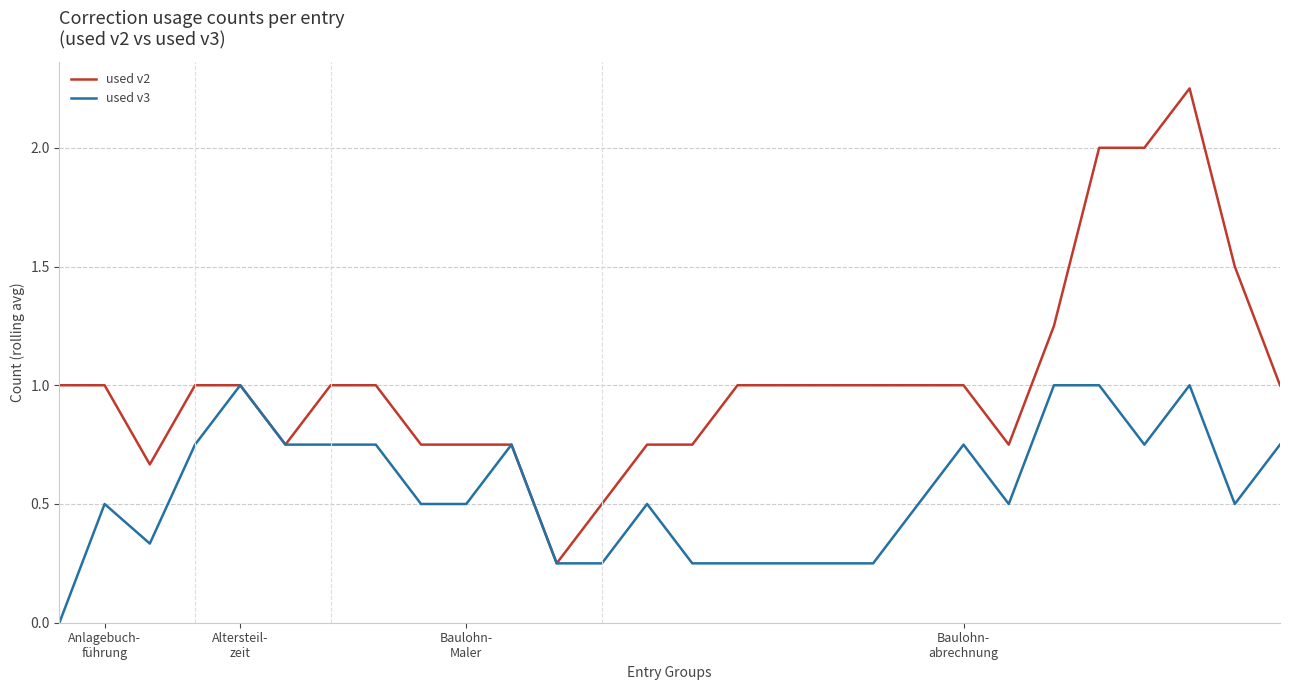

List the series in order of their peak value, lowest first.

used v3, used v2